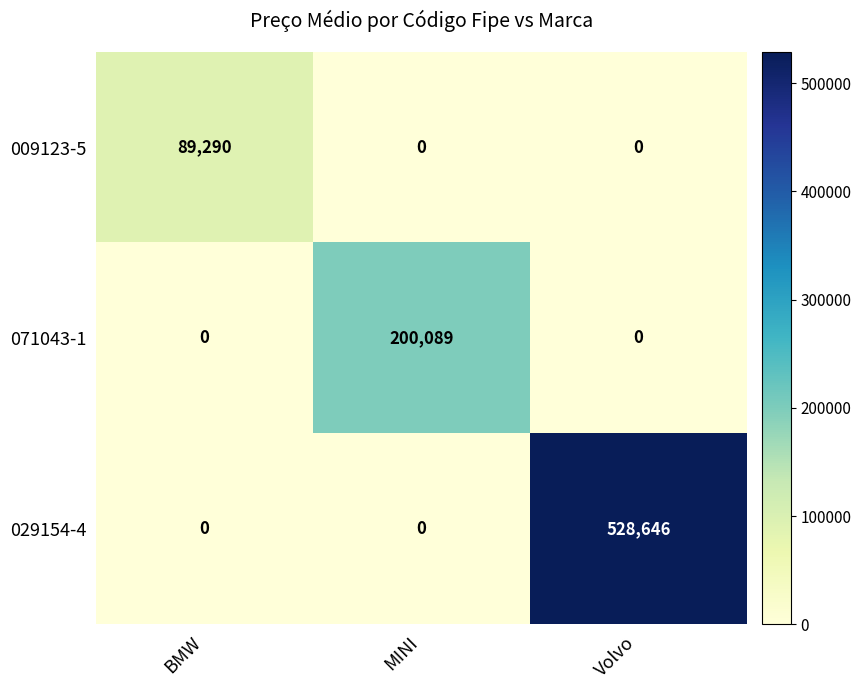

What is the sum of the 071043-1 values at Volvo and MINI?

200089